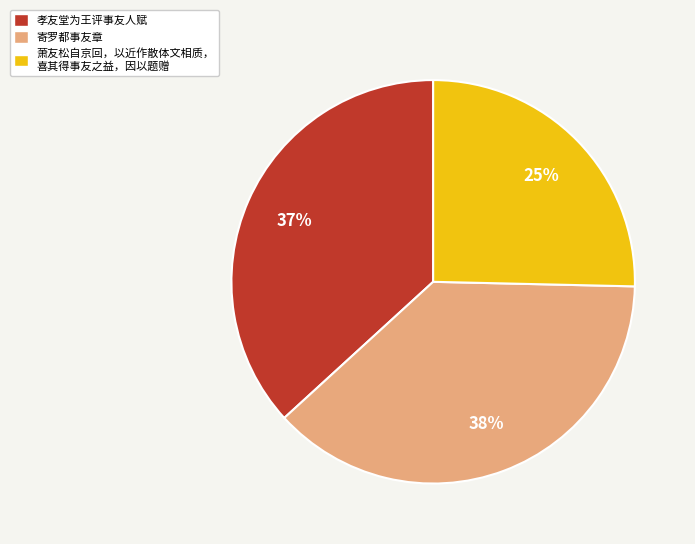

Is there a majority slice in this chart?

No